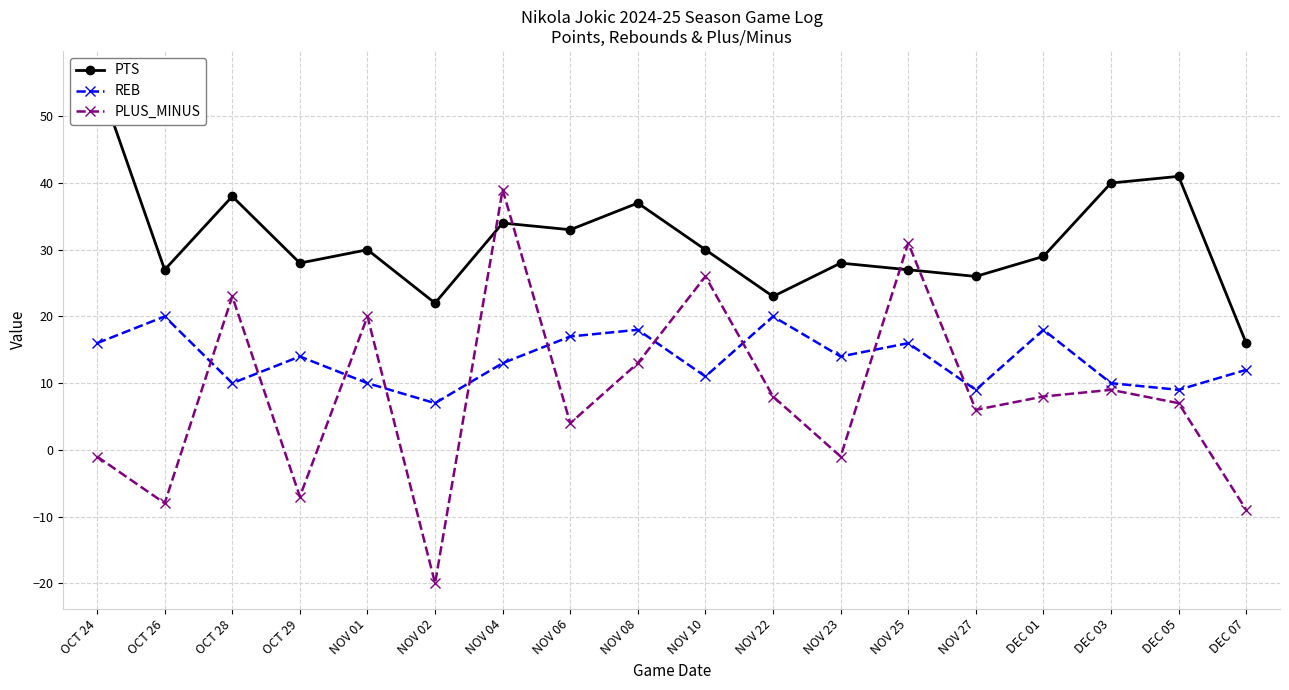

How many interior local peaks does the REB series have?

6